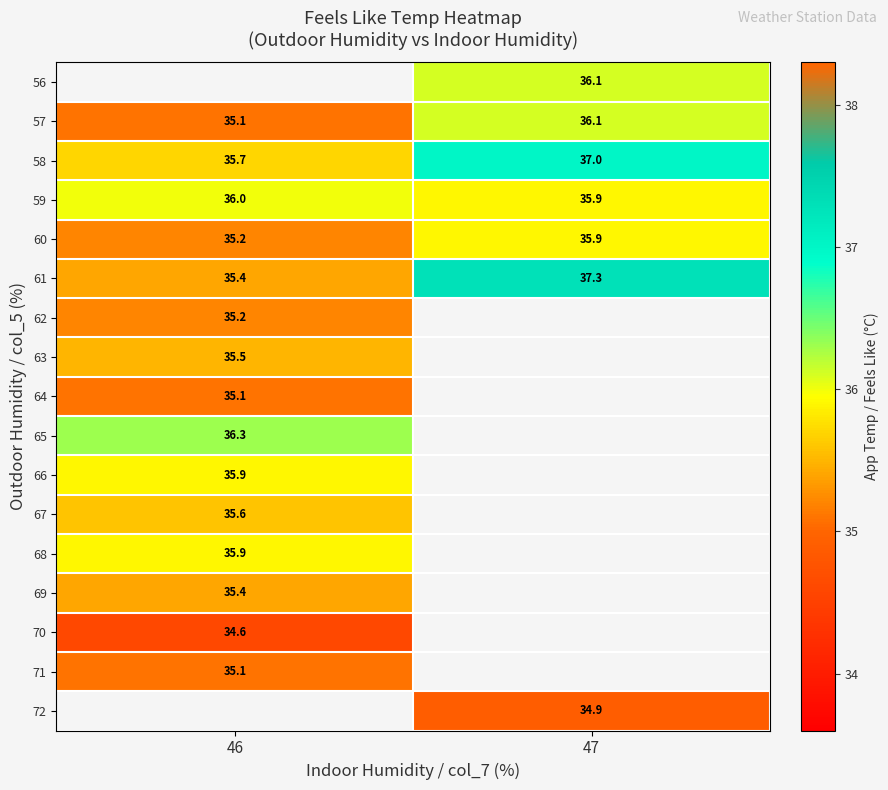

What is the sum of the 60 values at 46 and 47?

71.1